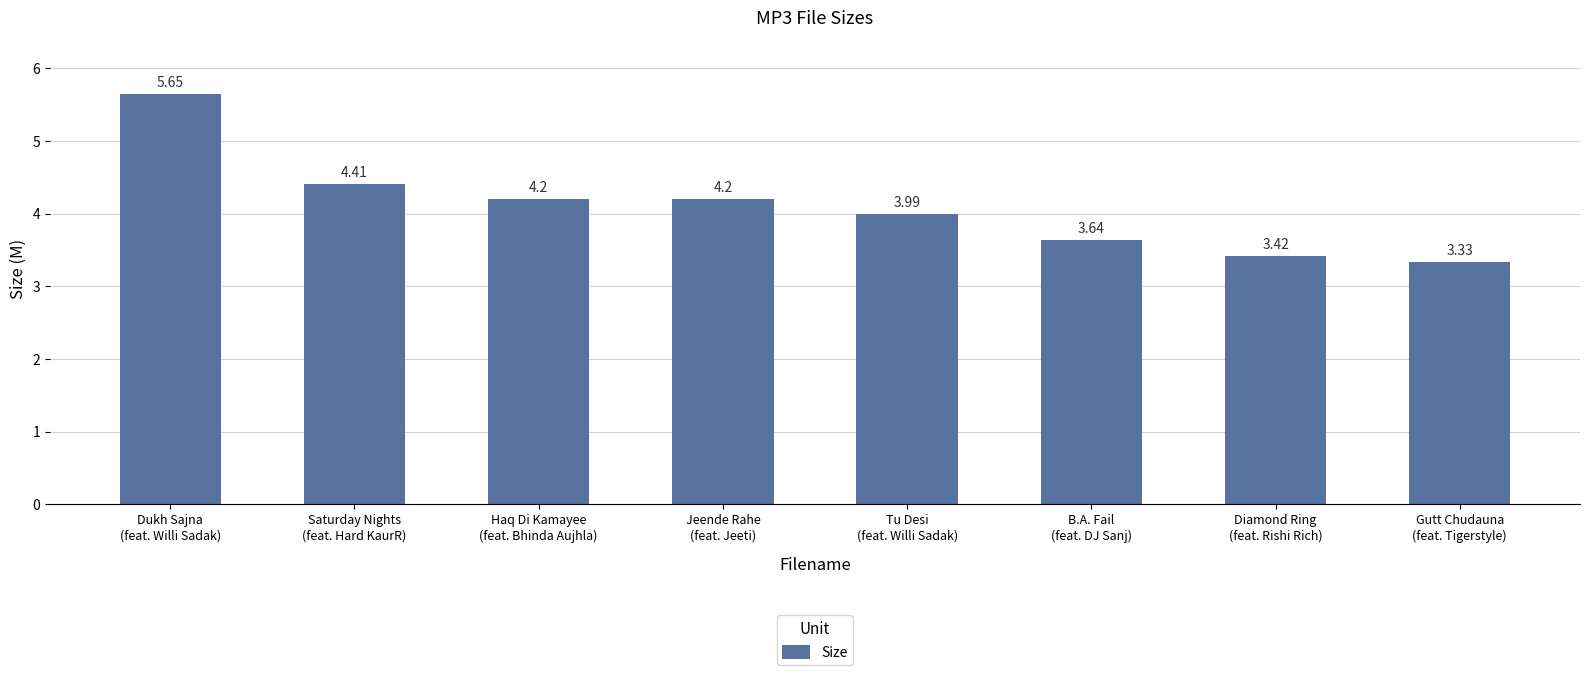

What is the label of the 1st bar from the right?

Gutt Chudauna
(feat. Tigerstyle)